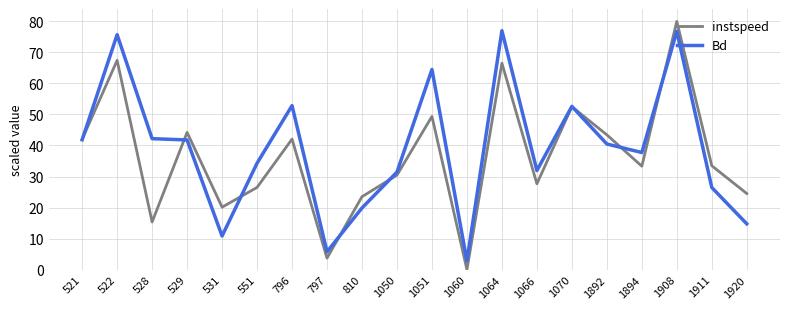

What is the spread (max minus min) of values at 1911?

7.0